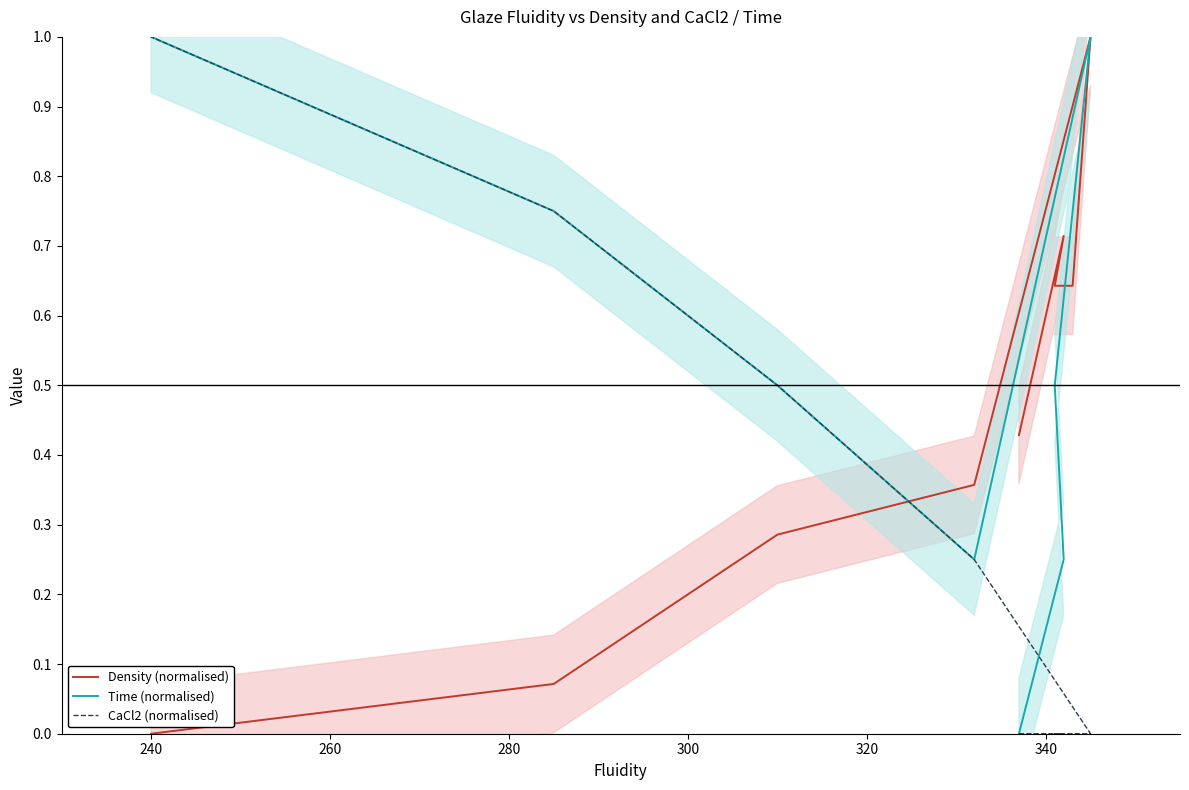

Which series has the widest spread of values?

Density (normalised)